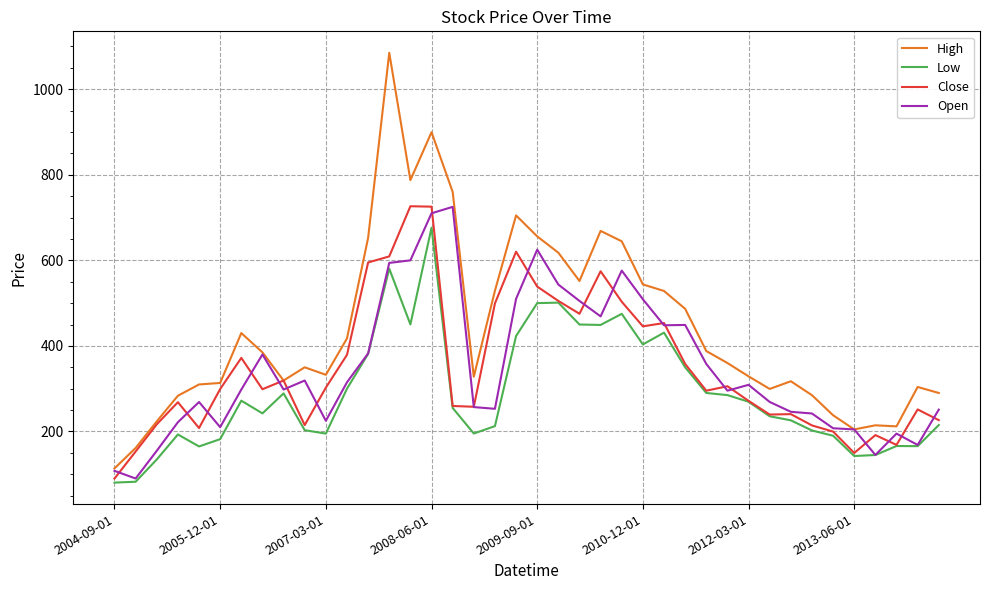

What is the smallest value displayed?

80.5